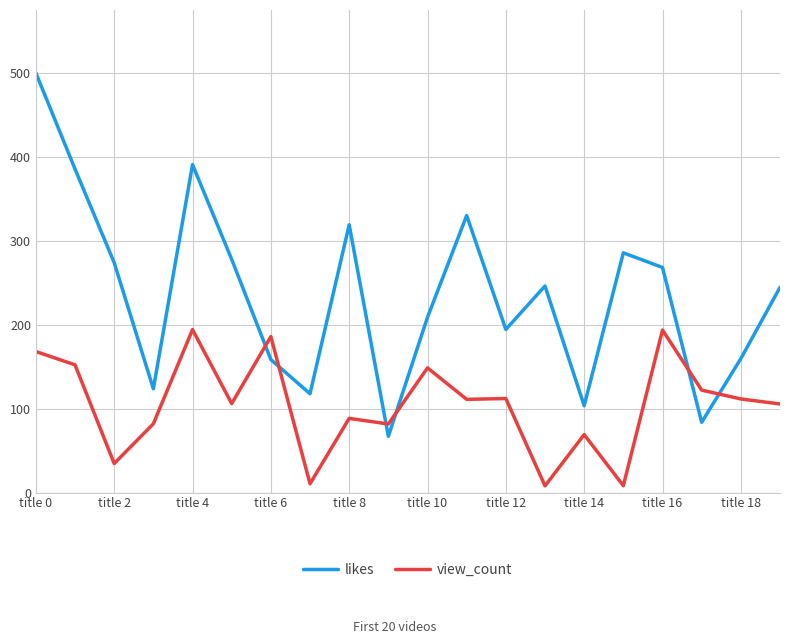

Rank the series by their average value, from lowest to highest.

view_count, likes